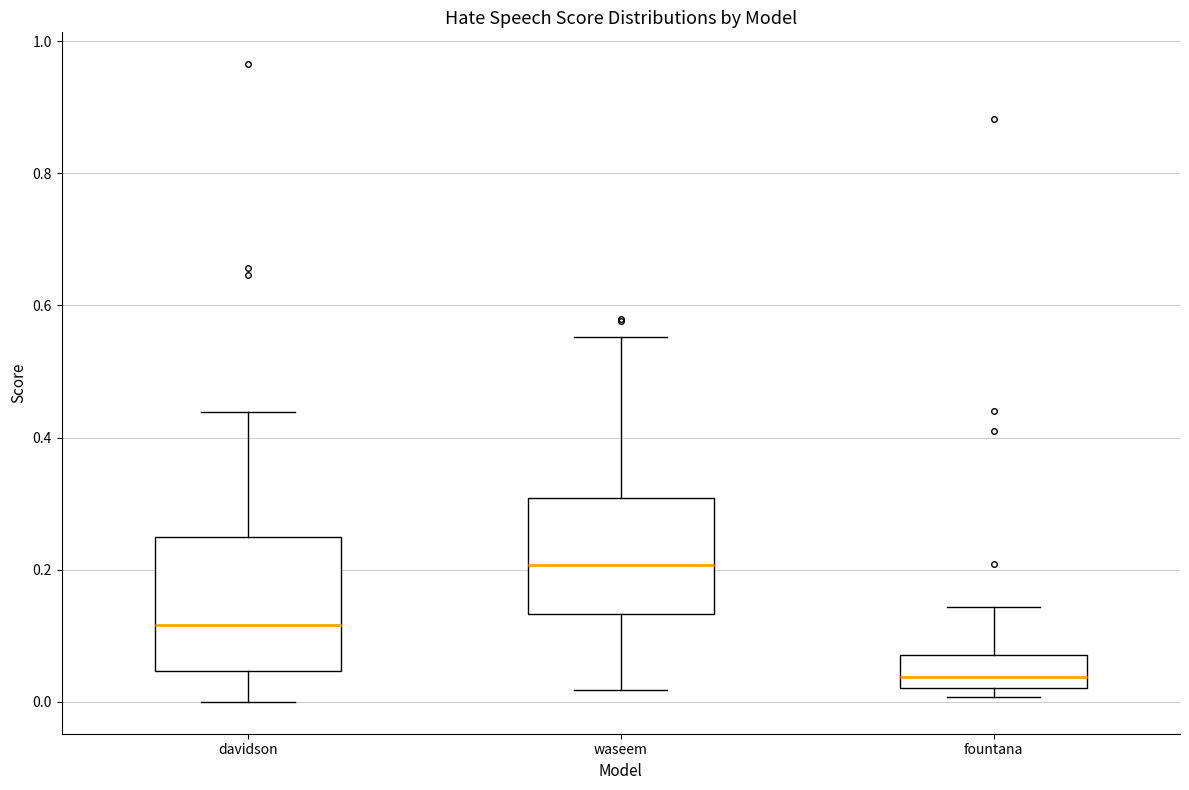

Which box's median line is the highest?

waseem